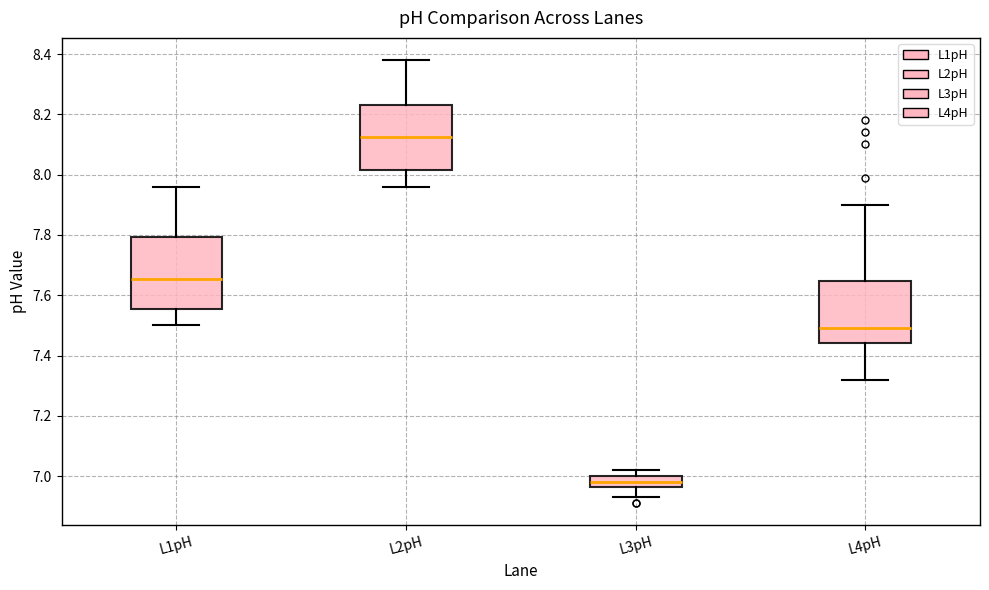

Reading left to right, read every box against the y-axis: the position of its median line, the range the box covers, and the ends of its whiskers. The values are not printed on the chart, so give them approximately, as read against the axis.

L1pH: median 7.66, box 7.56 to 7.80, whiskers 7.50 to 7.96
L2pH: median 8.12, box 8.02 to 8.24, whiskers 7.96 to 8.38
L3pH: median 6.98, box 6.96 to 7.00, whiskers 6.94 to 7.02
L4pH: median 7.50, box 7.44 to 7.64, whiskers 7.32 to 7.90